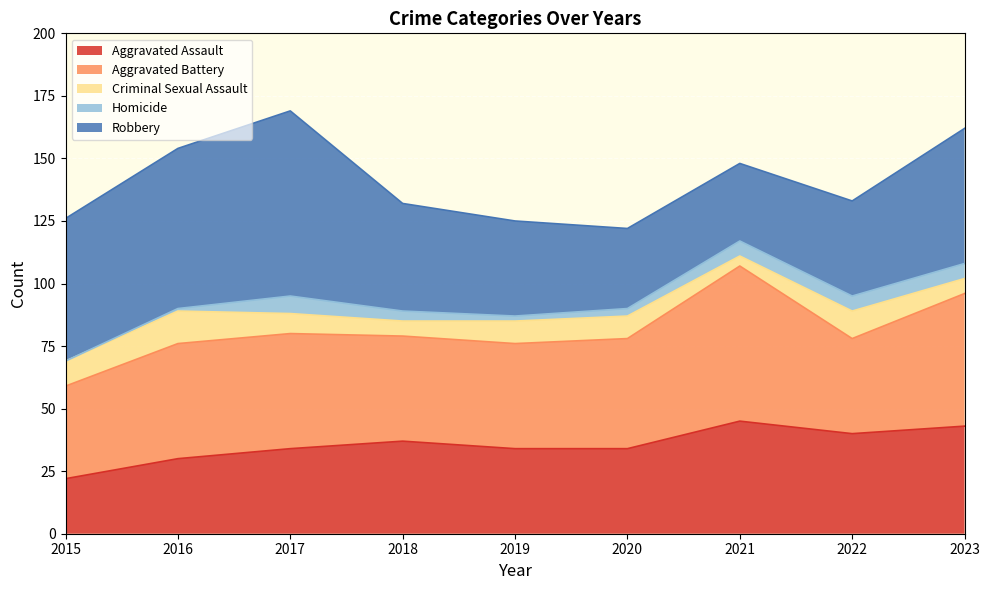

Rank the series at 2021 from lowest to highest value.

Criminal Sexual Assault, Homicide, Robbery, Aggravated Assault, Aggravated Battery